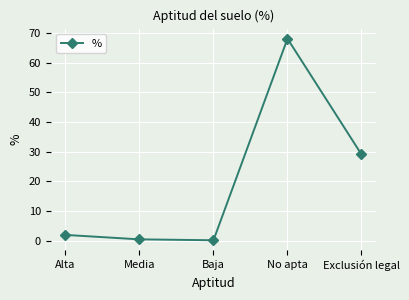

True or false: the data has more than 2 interior local peaks.

False